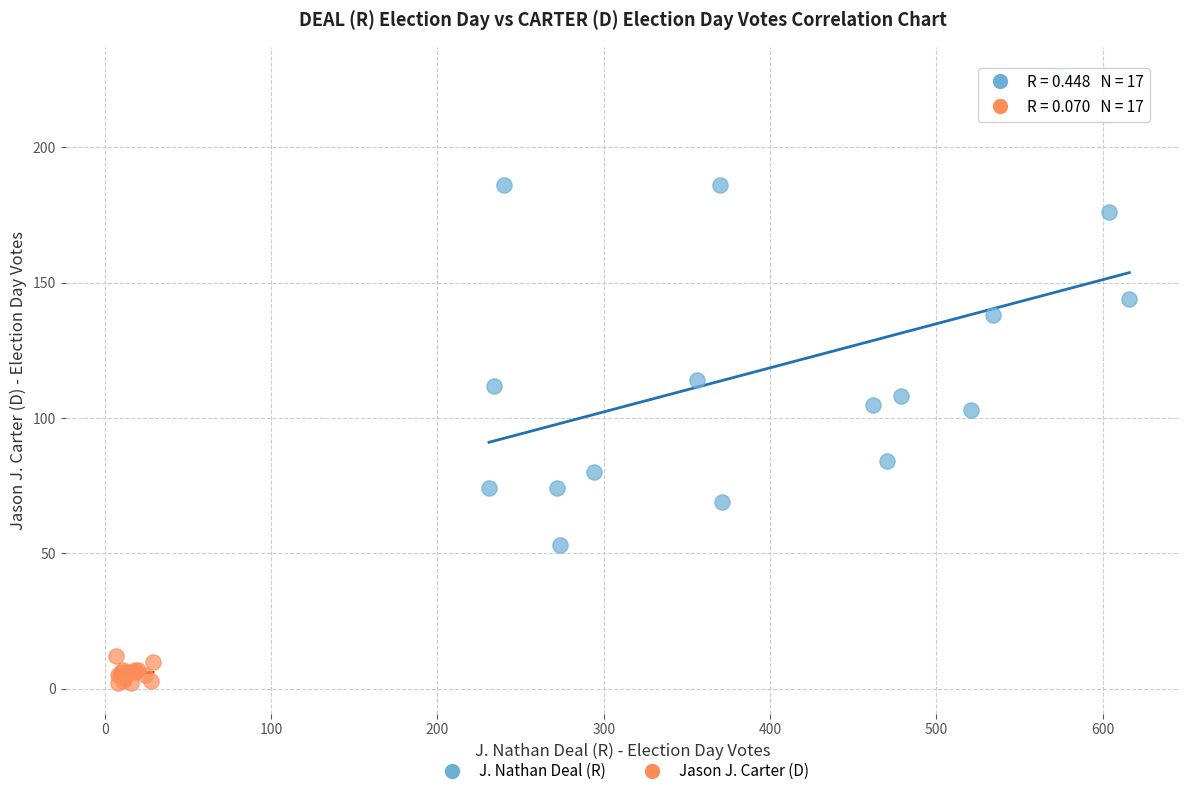

Which series has the widest spread of Y values?

J. Nathan Deal (R)